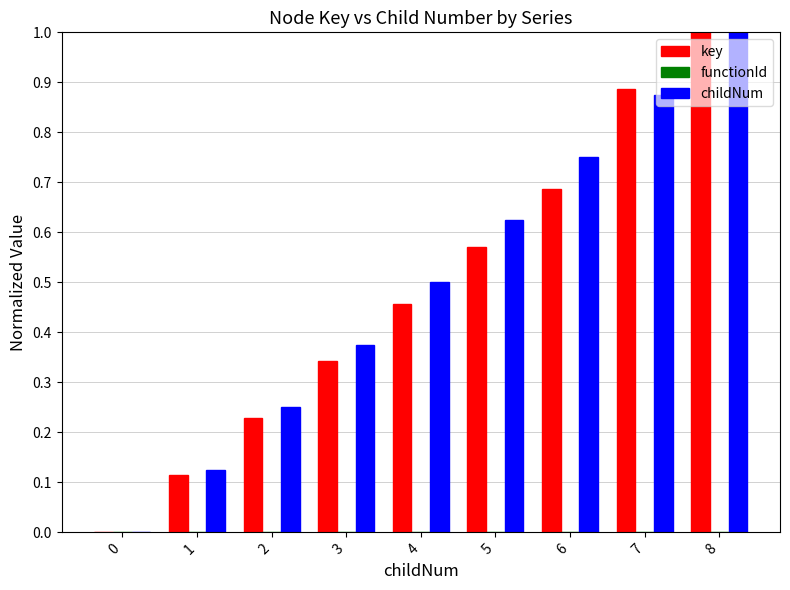

Is the value of key at 2 greater than the value of childNum at 3?

No